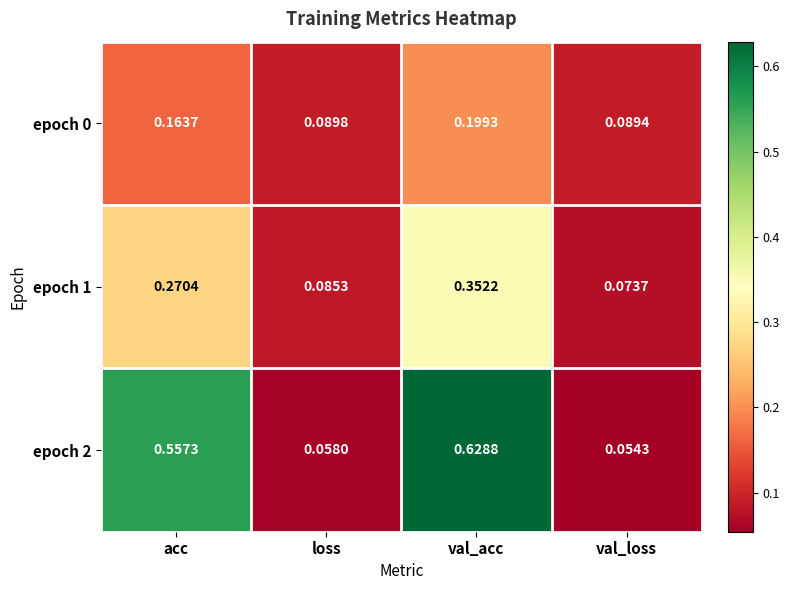

Is the value of epoch 2 at loss greater than the value of epoch 1 at val_acc?

No